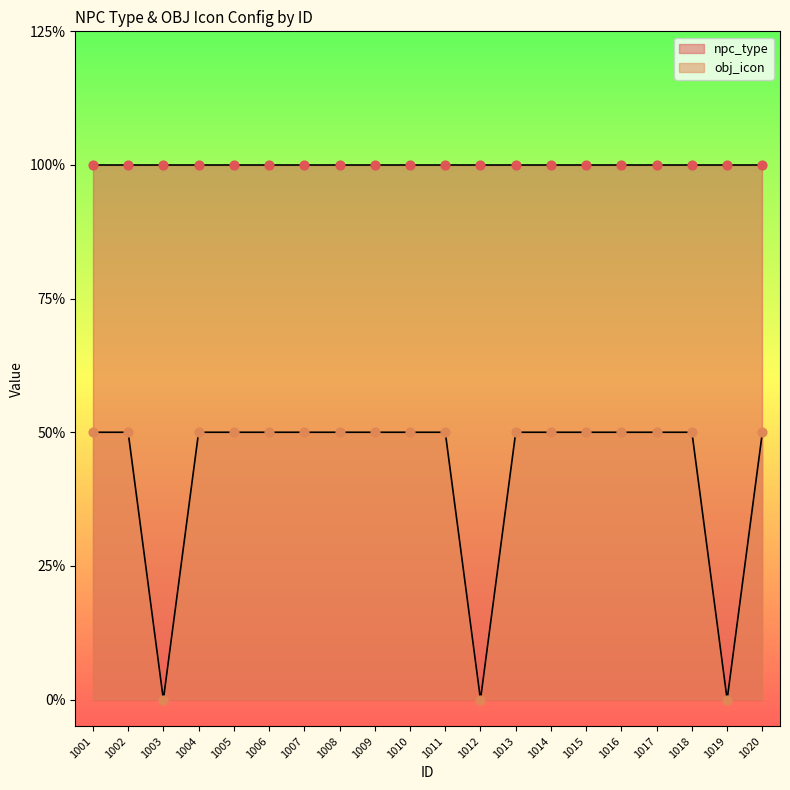

What is the ratio of the value at 1015 to the value at 1011?

1.0